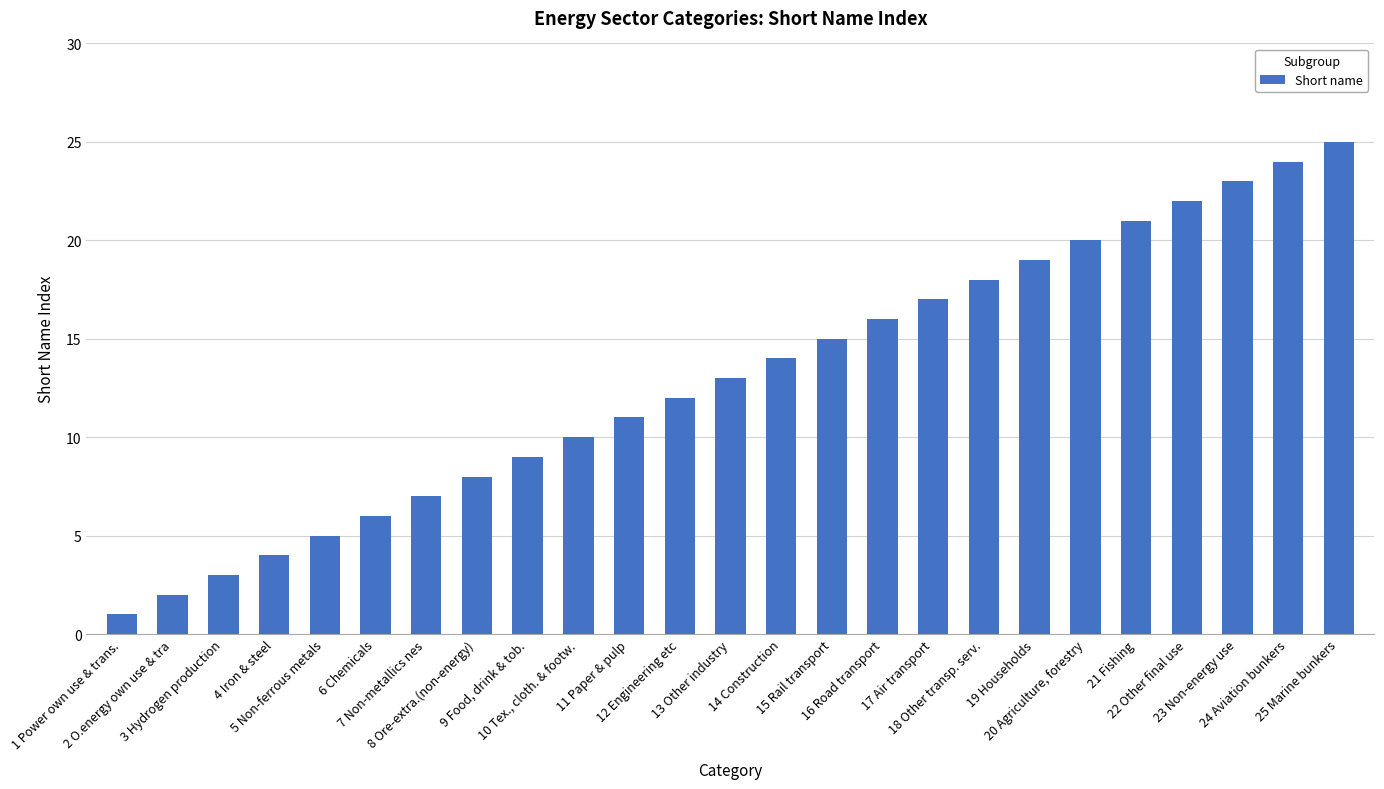

The value at 7 Non-metallics nes is 4. True or false?

False